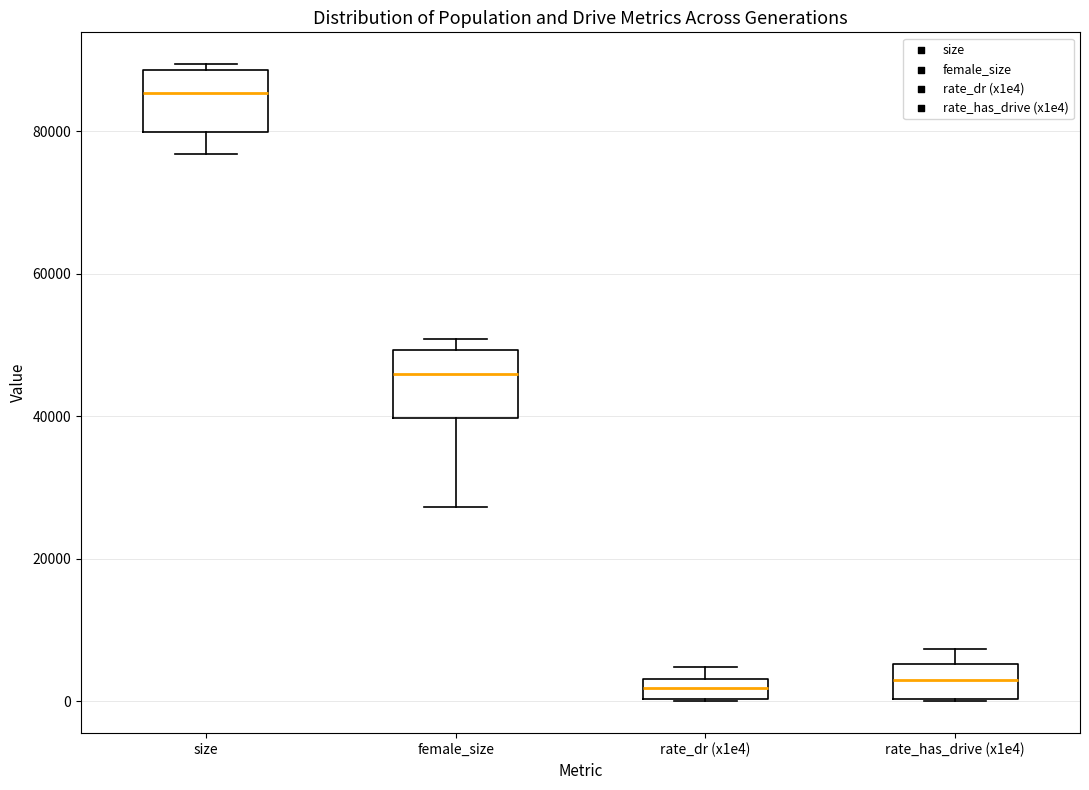

Where does the median line of the box for size sit on the y-axis? The values are not printed on the chart, so give them approximately, as read against the axis.

86000